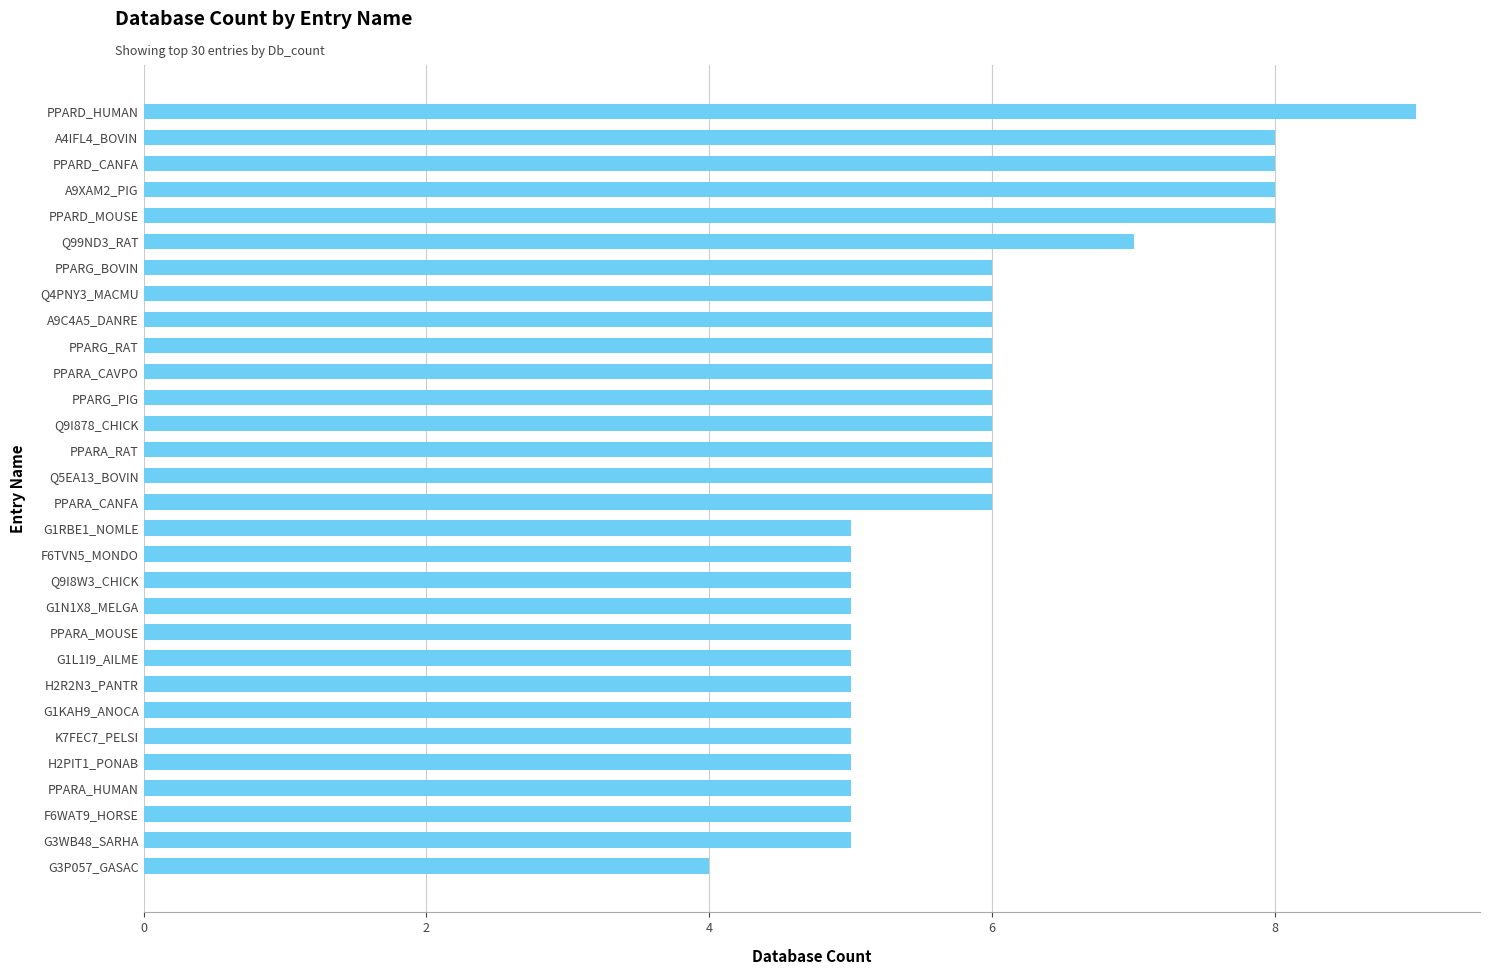

What is the minimum value shown in the chart?

4